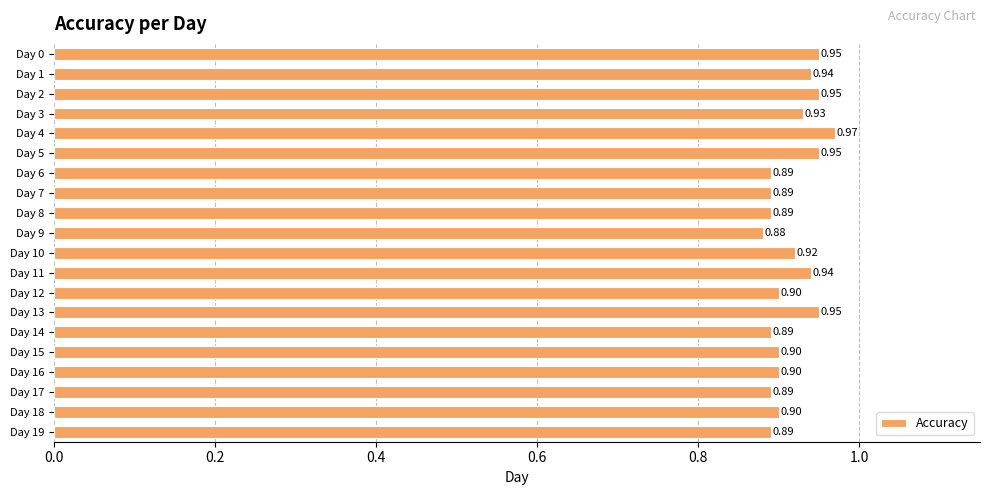

Between Day 18 and Day 10, which is larger?

Day 10